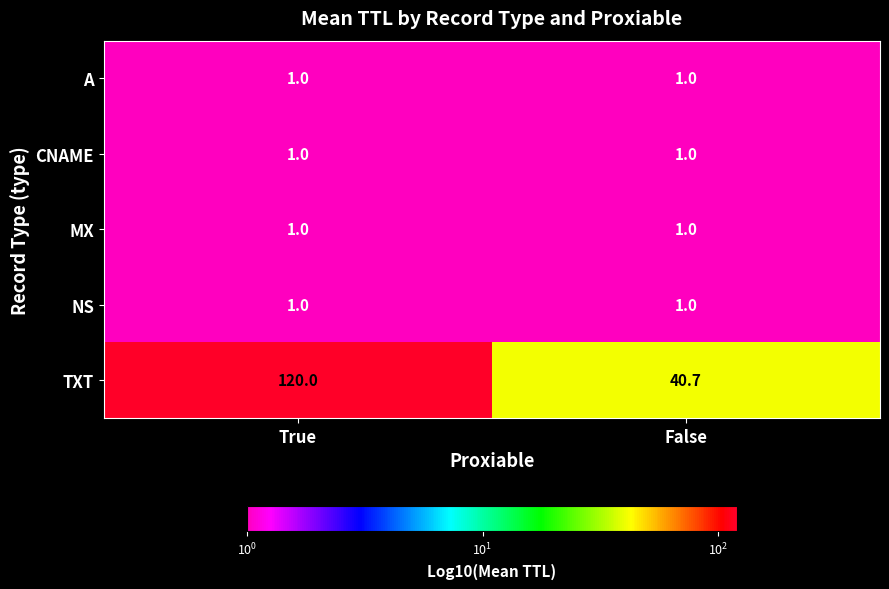

What is the difference between the maximum and minimum values in the TXT series?

79.3